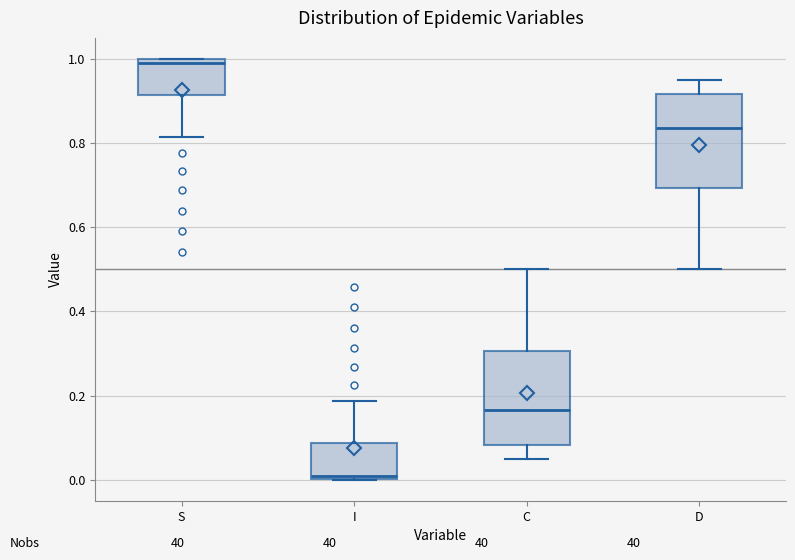

Reading left to right, transcribe this box plot: for each box, give where its median line is, the range the box spans, and where its two whiskers end, as read against the y-axis. The values are not printed on the chart, so give them approximately, as read against the axis.

S: median 1.00 (just below the box's upper edge), box 0.92 to 1.00, whiskers 0.82 to 1.00
I: median 0.00 (just above the box's lower edge), box 0.00 to 0.08, whiskers 0.00 to 0.18
C: median 0.16, box 0.08 to 0.30, whiskers 0.04 to 0.50
D: median 0.84, box 0.70 to 0.92, whiskers 0.50 to 0.96